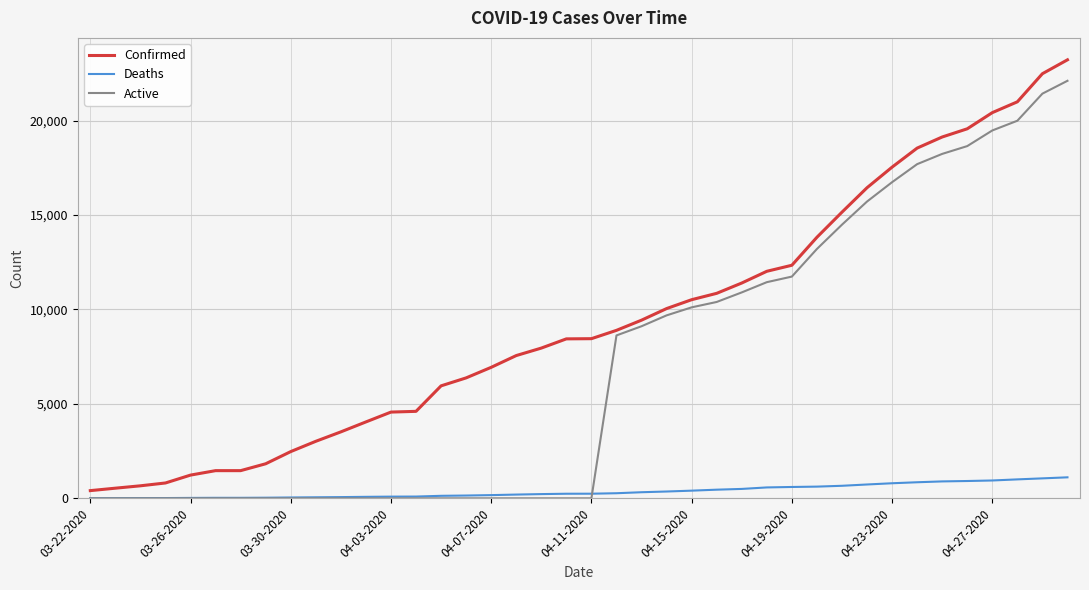

True or false: Active and Deaths intersect in this chart.

True